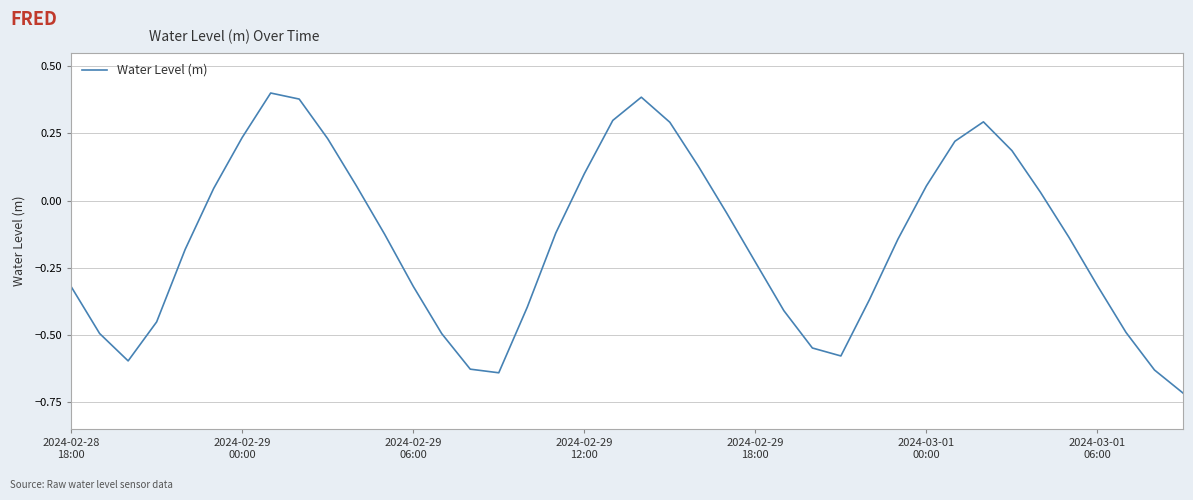

What is the difference between the maximum and minimum values?

1.1